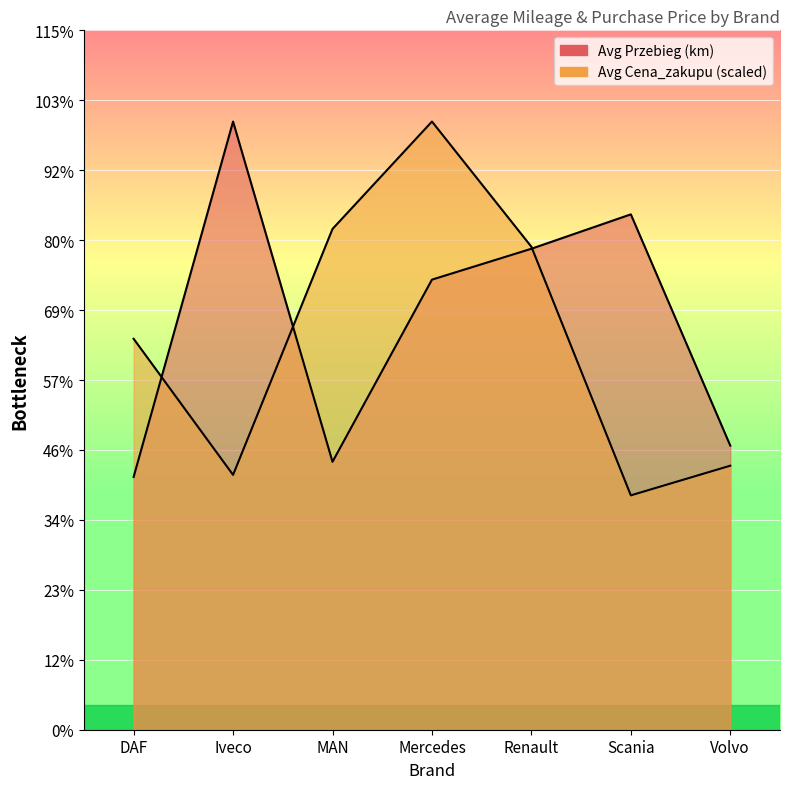

The value of Avg Cena_zakupu (PLN) at MAN is 154130.7. True or false?

False